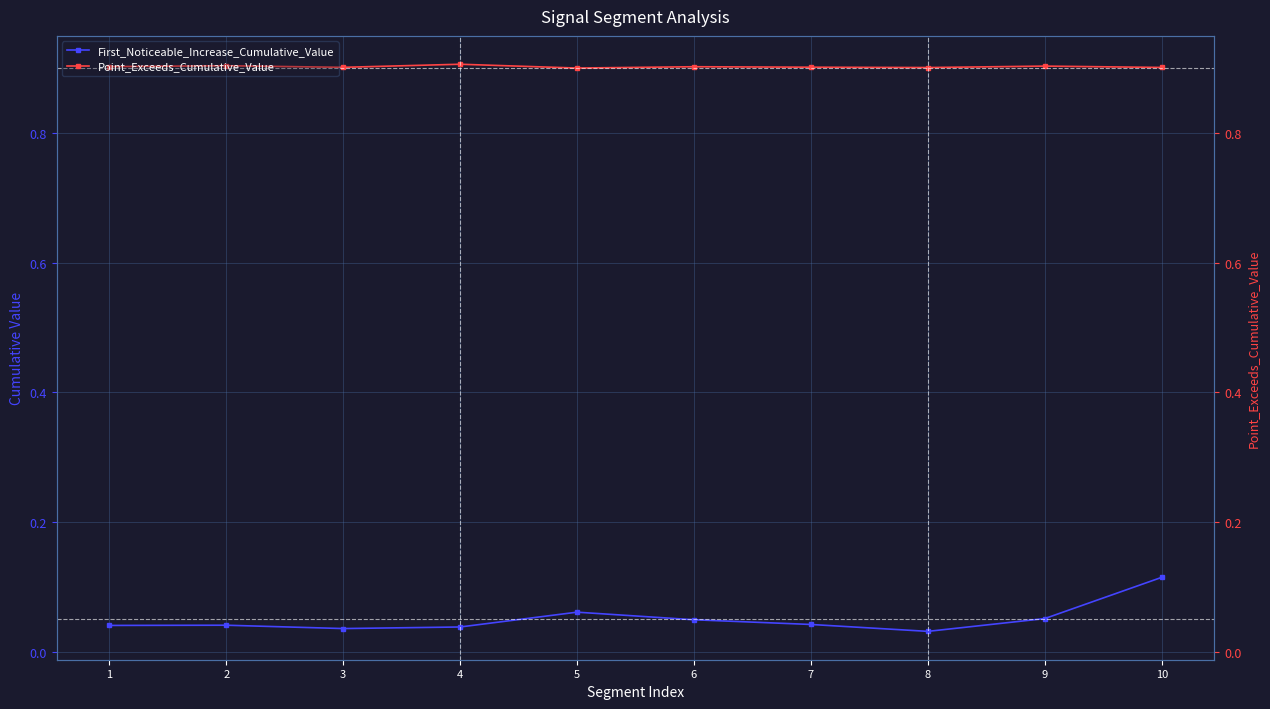

What is the average value of the First_Noticeable_Increase_Cumulative_Value series?

0.1